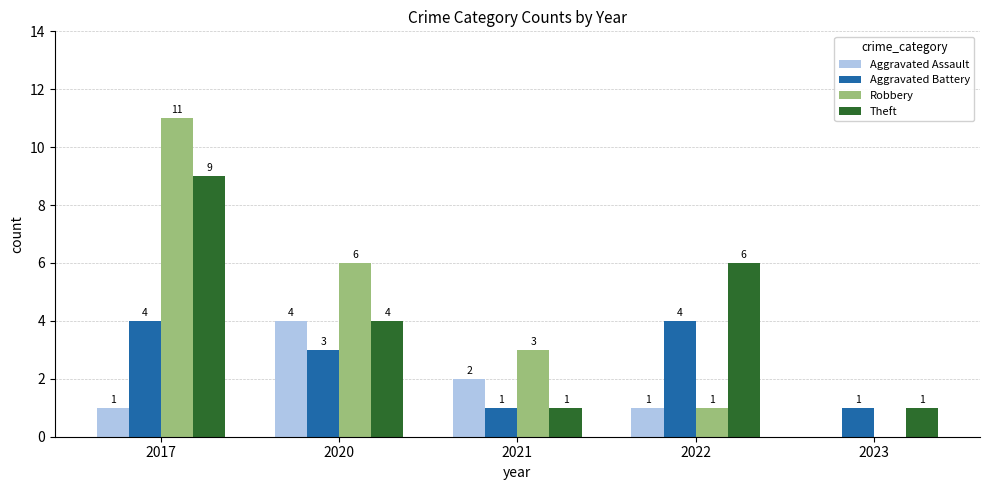

How many Theft values are between 1 and 6?

4